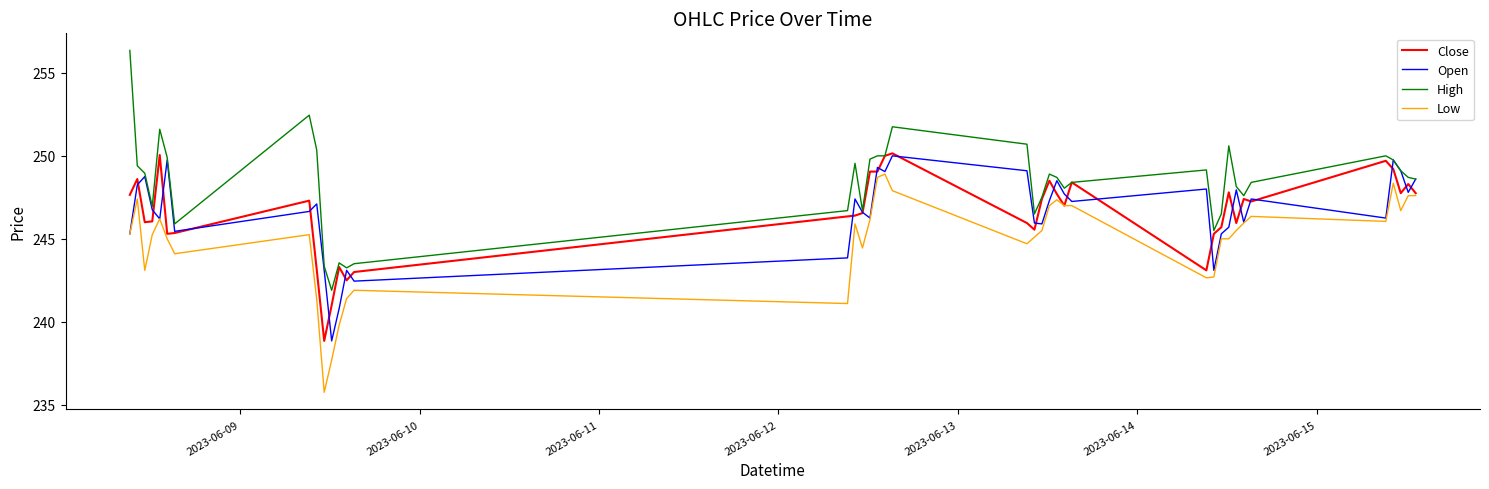

What is the difference between the maximum and minimum values in the High series?

14.5